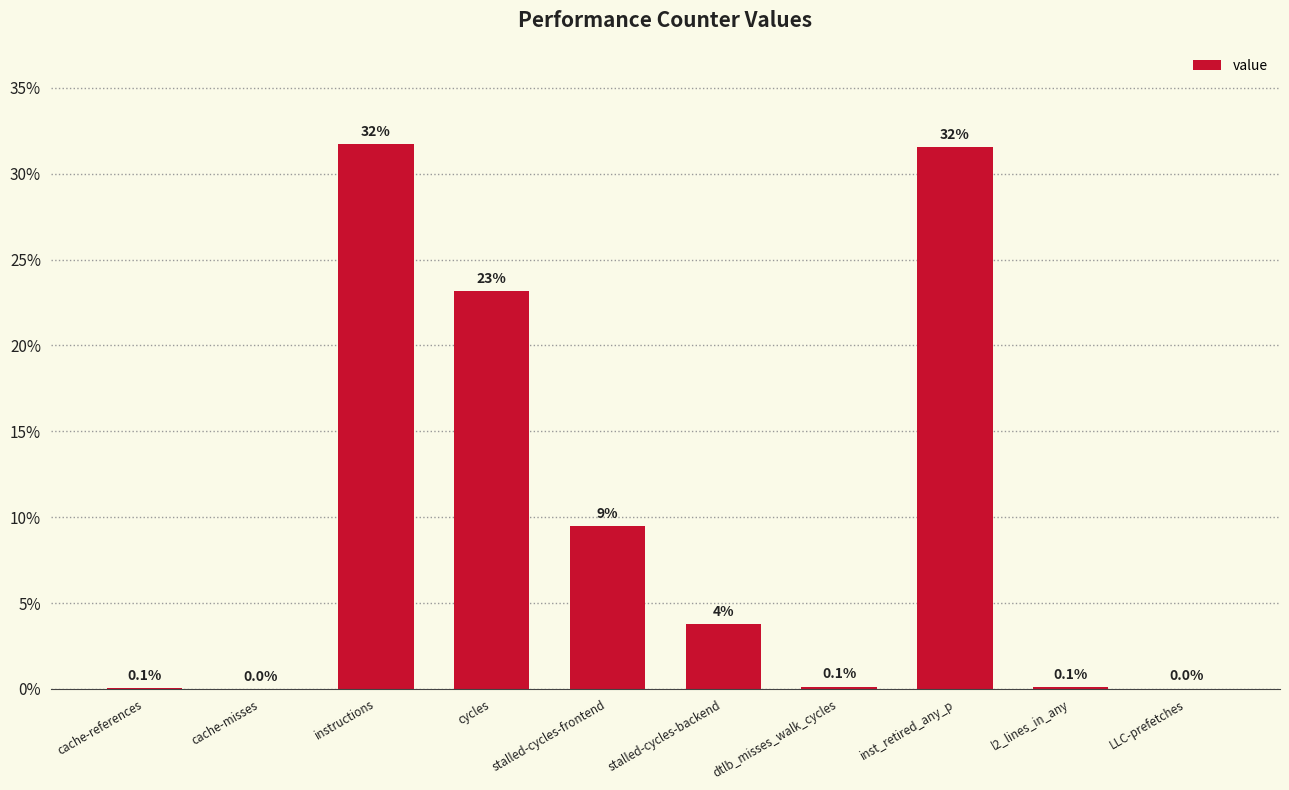

Is it true that the value at dtlb_misses_walk_cycles is 0.1?

True